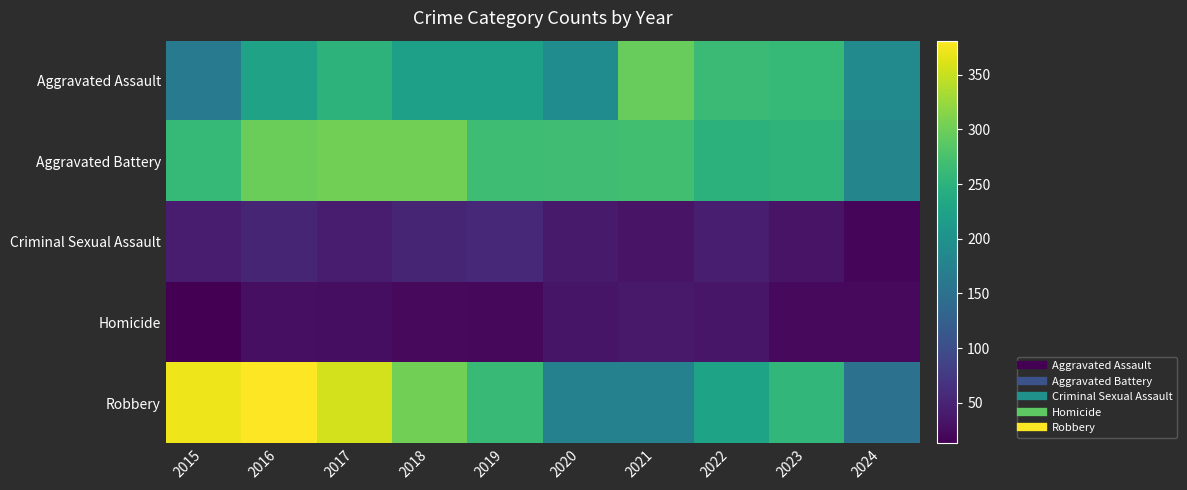

What is the difference between the highest and lowest values at 2020?

234